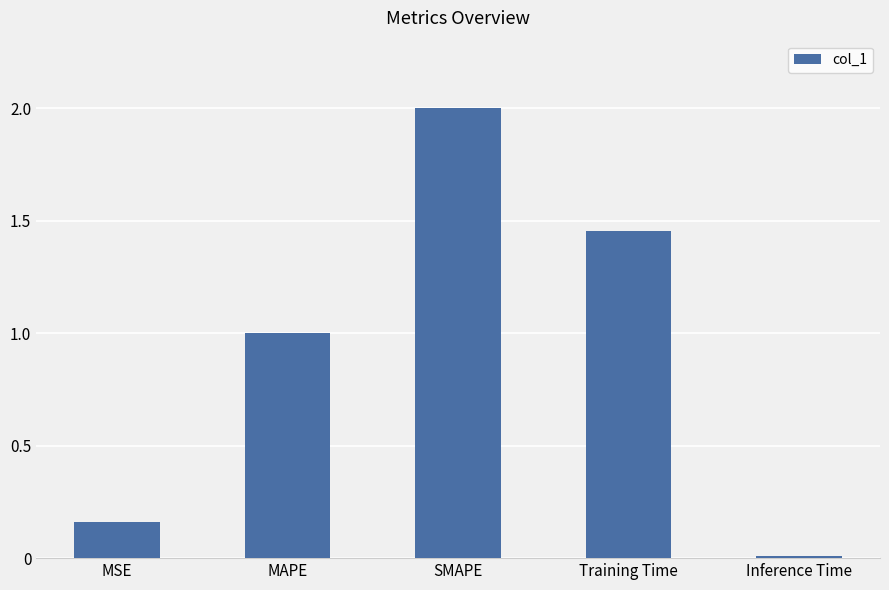

What is the difference between the second highest and second lowest values?

1.3